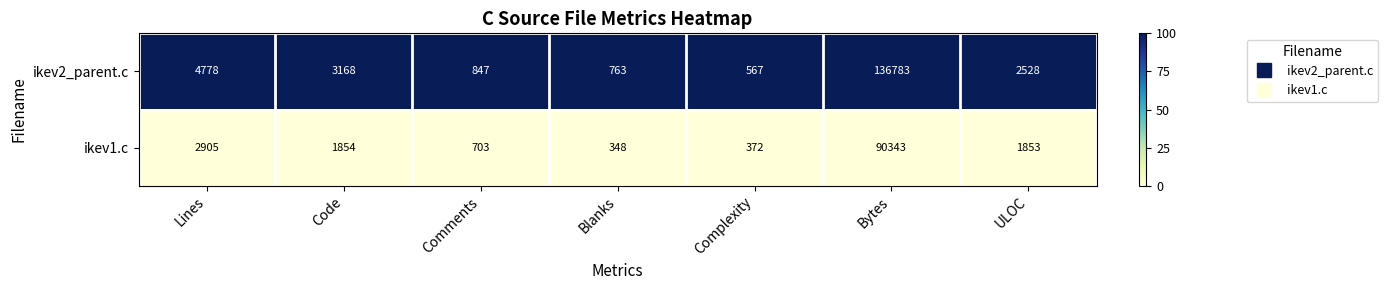

Reading left to right, what are all the values shown in this chart?

ikev2_parent.c: Lines=4778	Code=3168	Comments=847	Blanks=763	Complexity=567	Bytes=136783	ULOC=2528
ikev1.c: Lines=2905	Code=1854	Comments=703	Blanks=348	Complexity=372	Bytes=90343	ULOC=1853